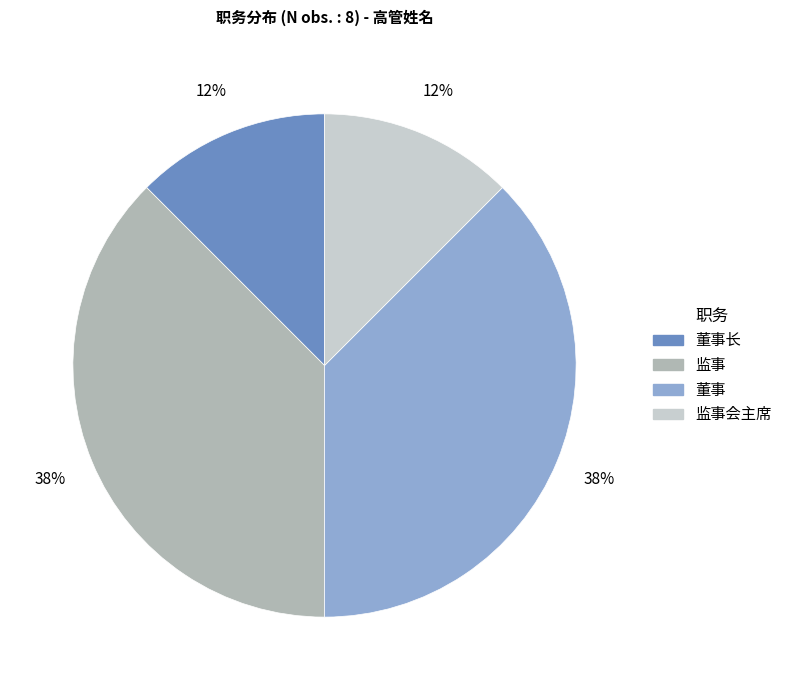

Between 监事会主席 and 董事, which is larger?

董事